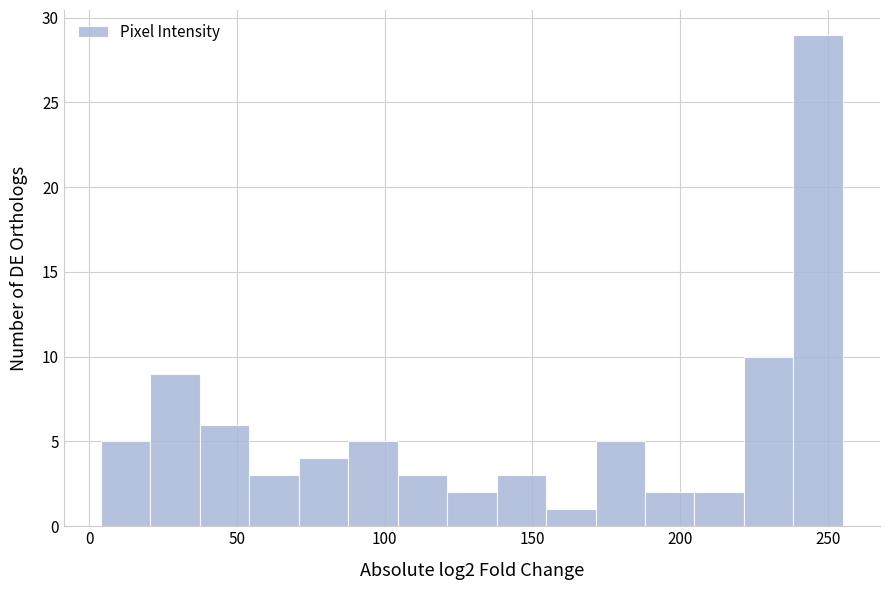

Read against the x-axis, roughly where is the centre of the tallest bar?

245